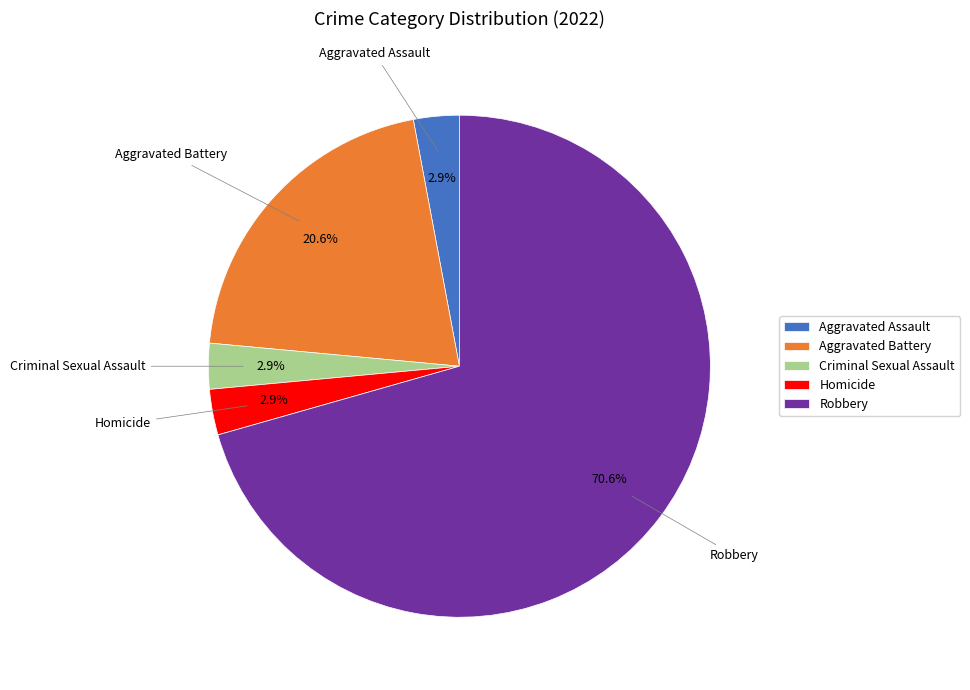

To the nearest percent, what is the difference between the Aggravated Assault and Robbery slice percentages?

68%